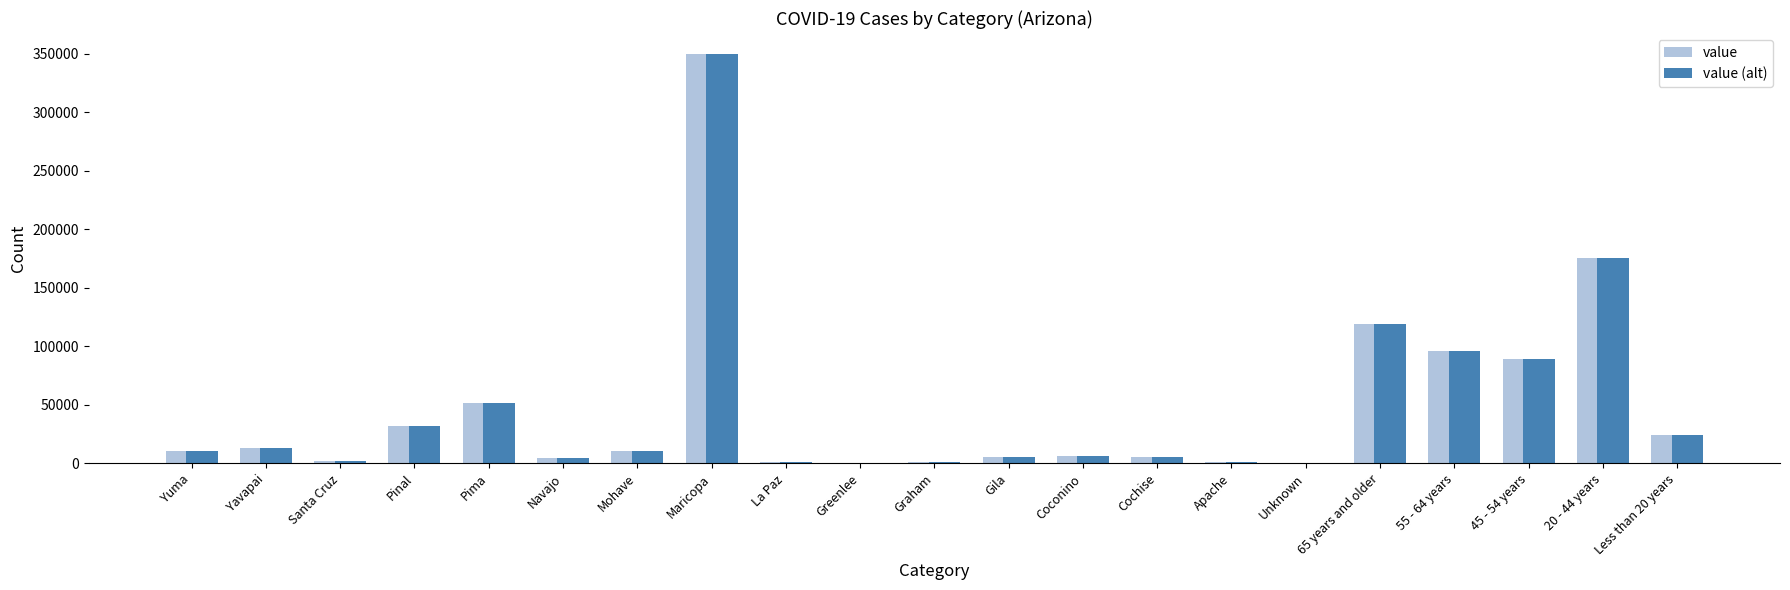

What is the maximum value for value (alt)?

350076